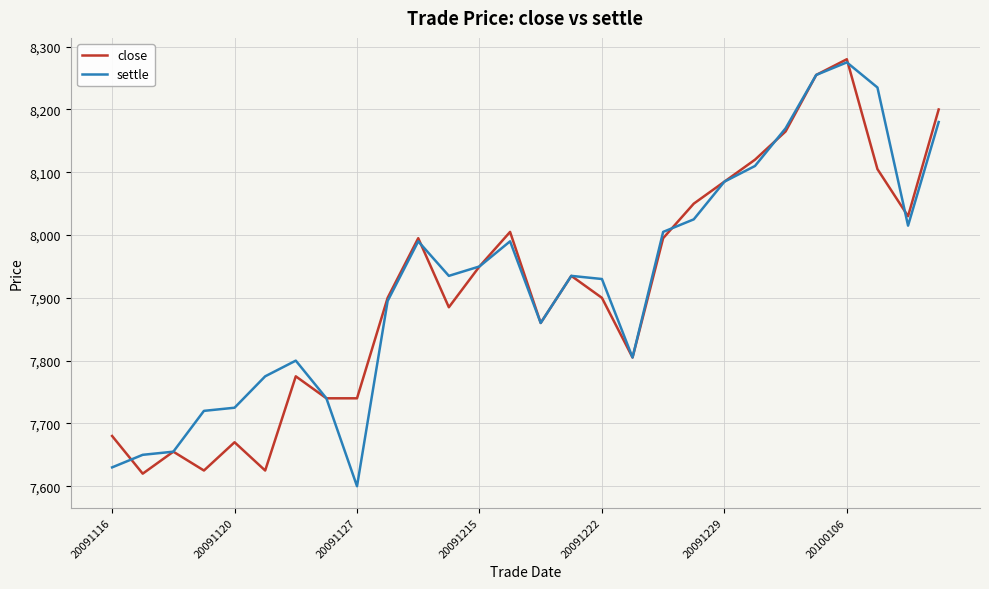

What is the smallest value displayed?

7600